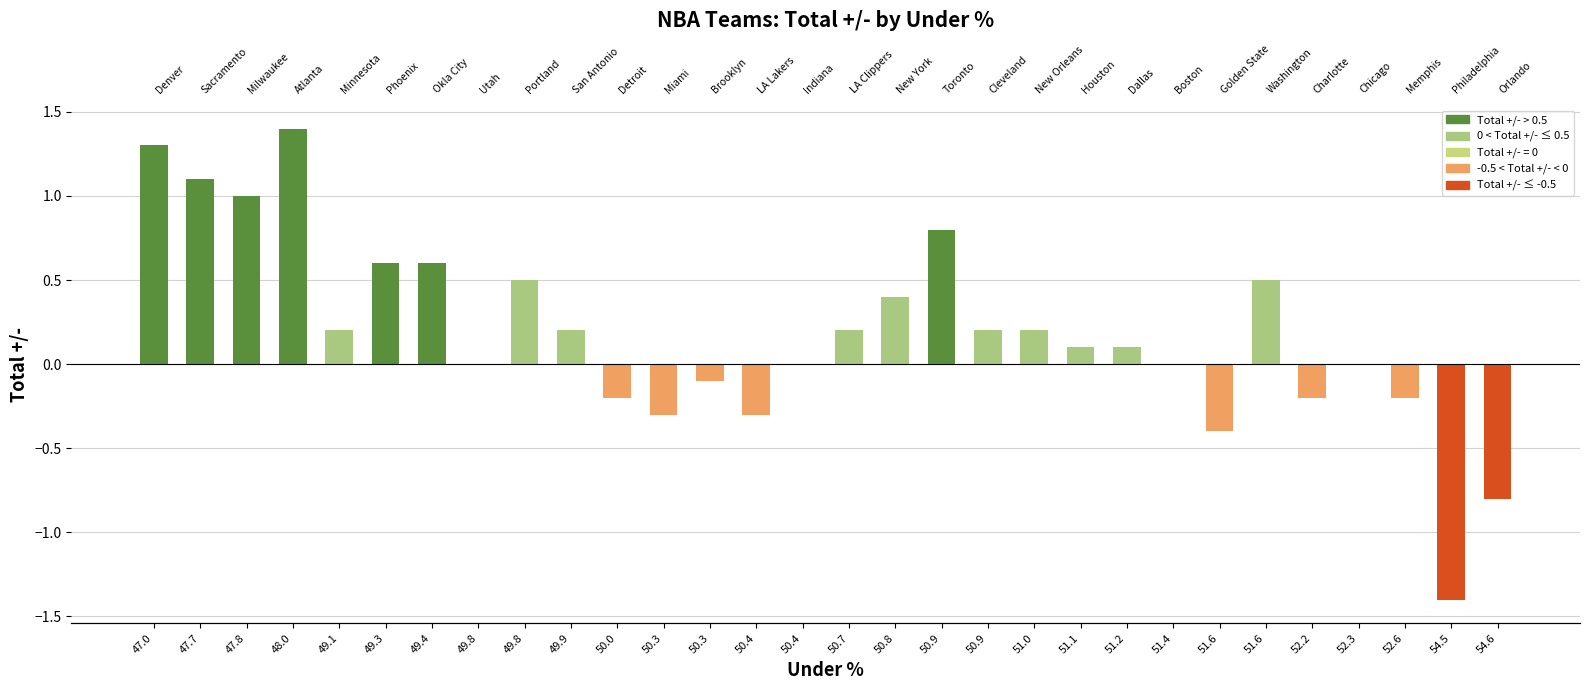

What is the change in value from 49.8 to 52.3?

-0.5